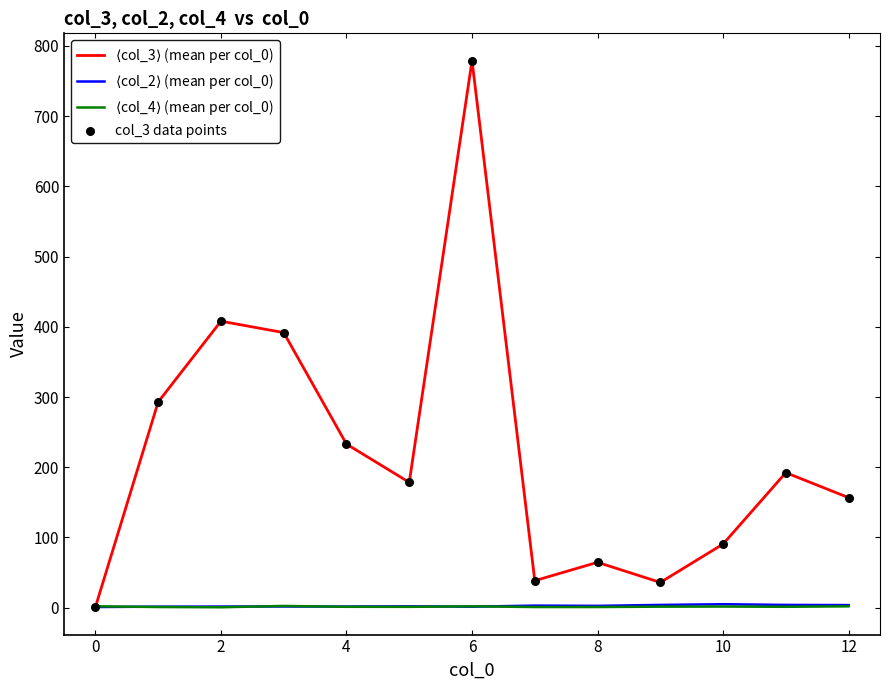

Which series has the largest total across all categories?

$\langle$col_3$\rangle$ (mean per col_0)